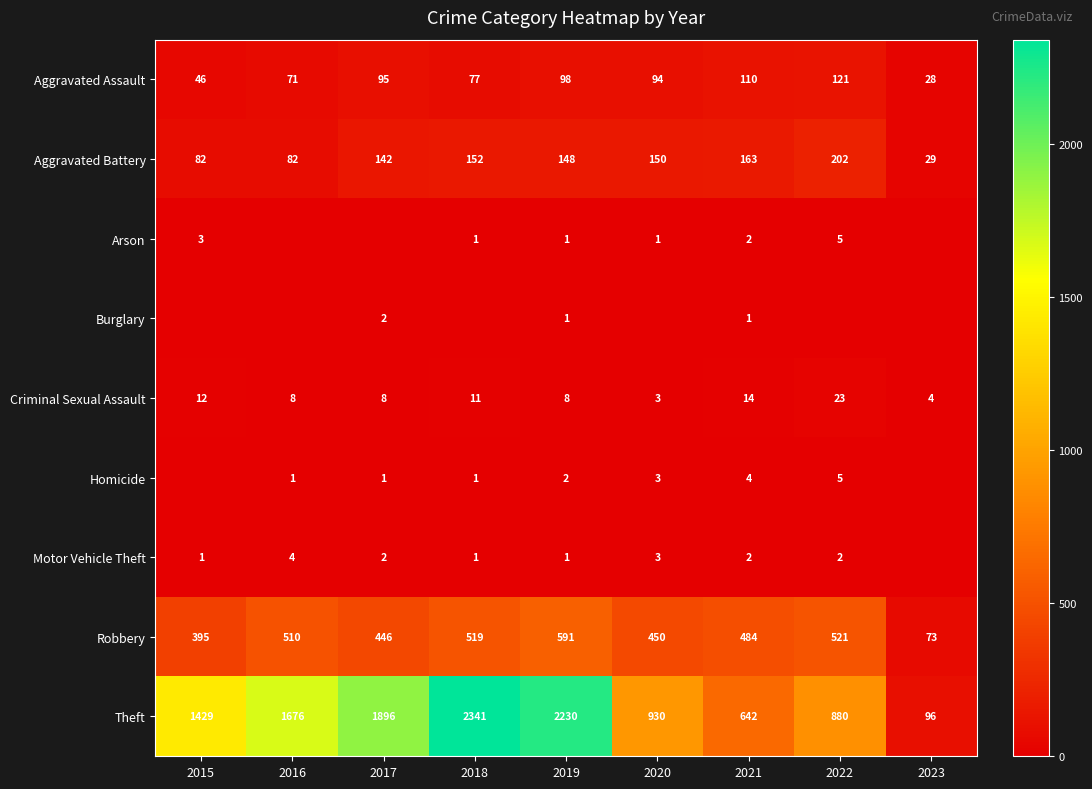

Is it true that Aggravated Battery equals 96 at 2021?

False